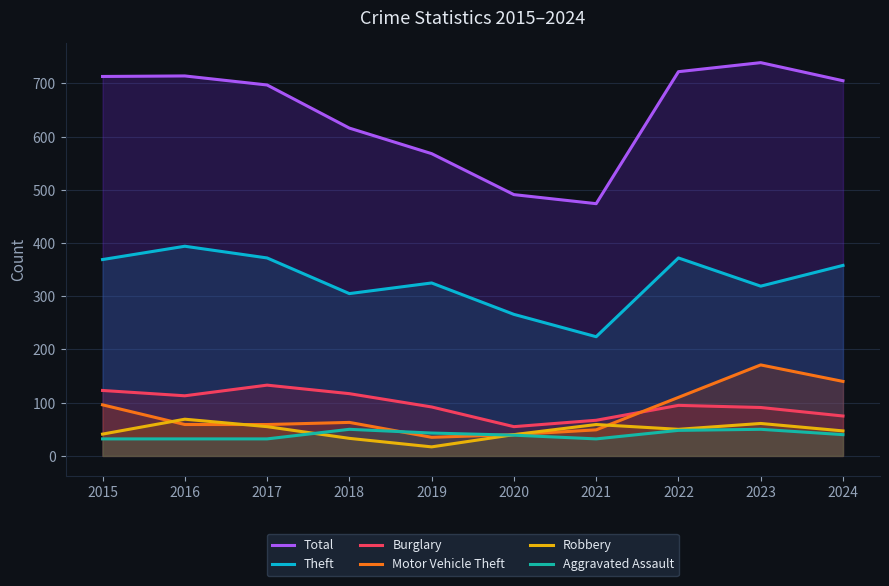

What is the total value across all series at 2016?

1381